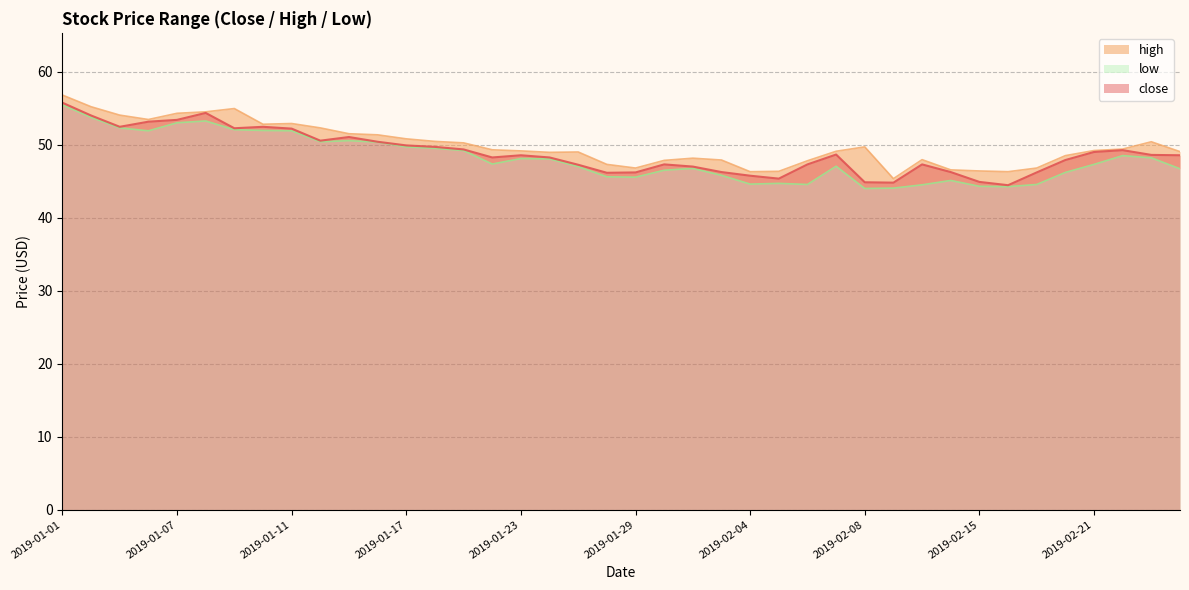

Which category has the highest value across all series?

2019-01-01